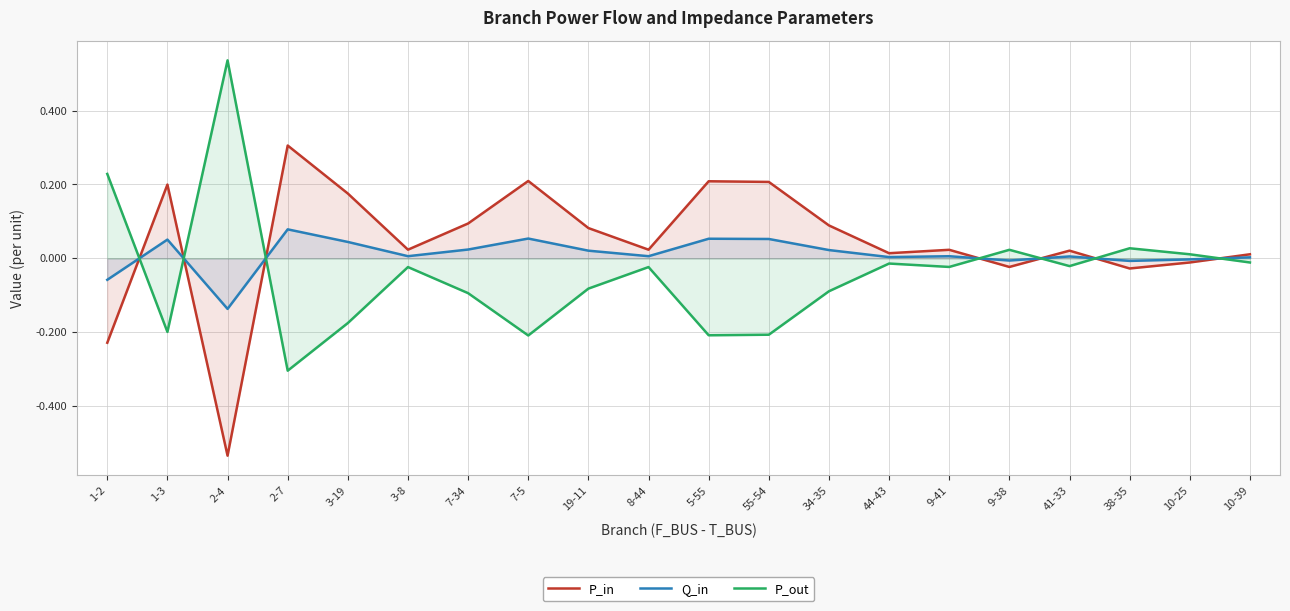

What is the difference between the maximum and minimum values in the P_out series?

0.8